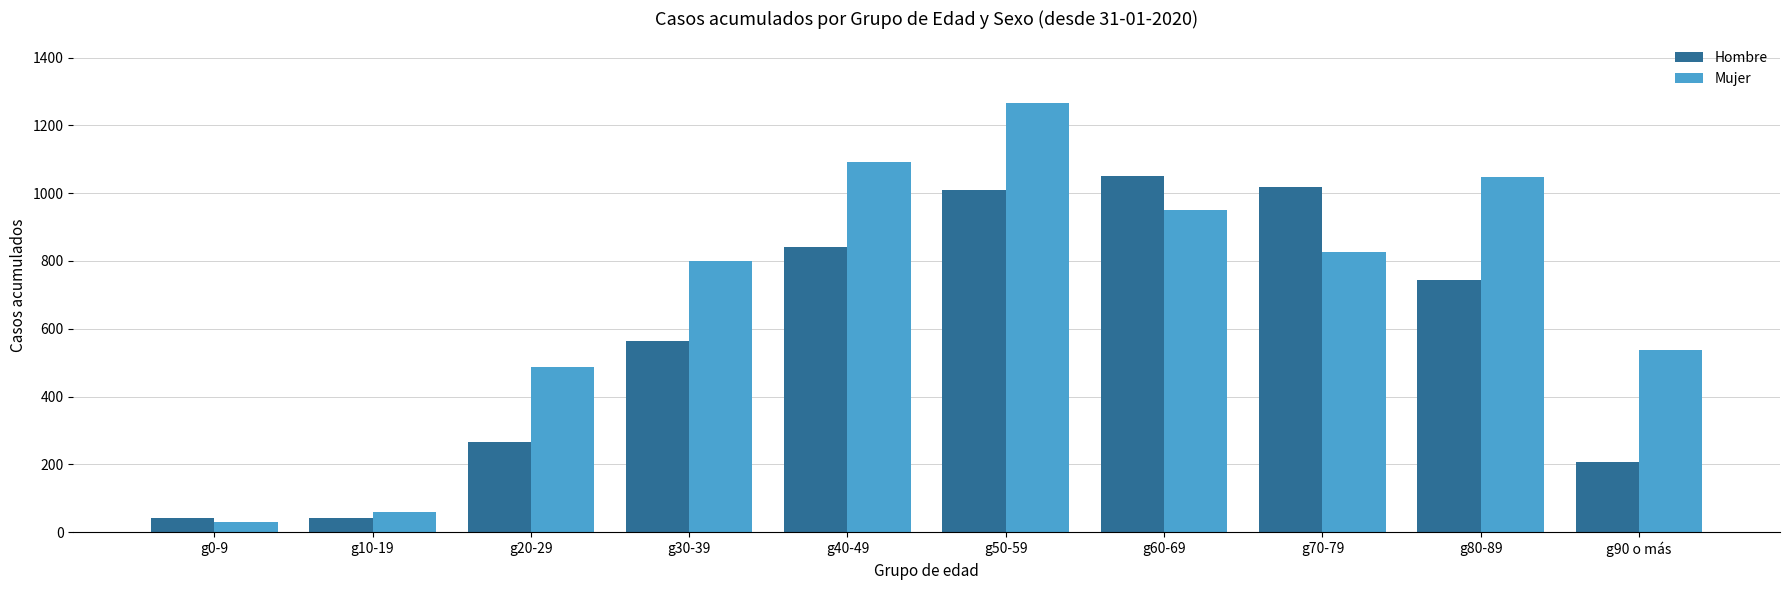

What are all the series names shown in the legend?

Hombre, Mujer